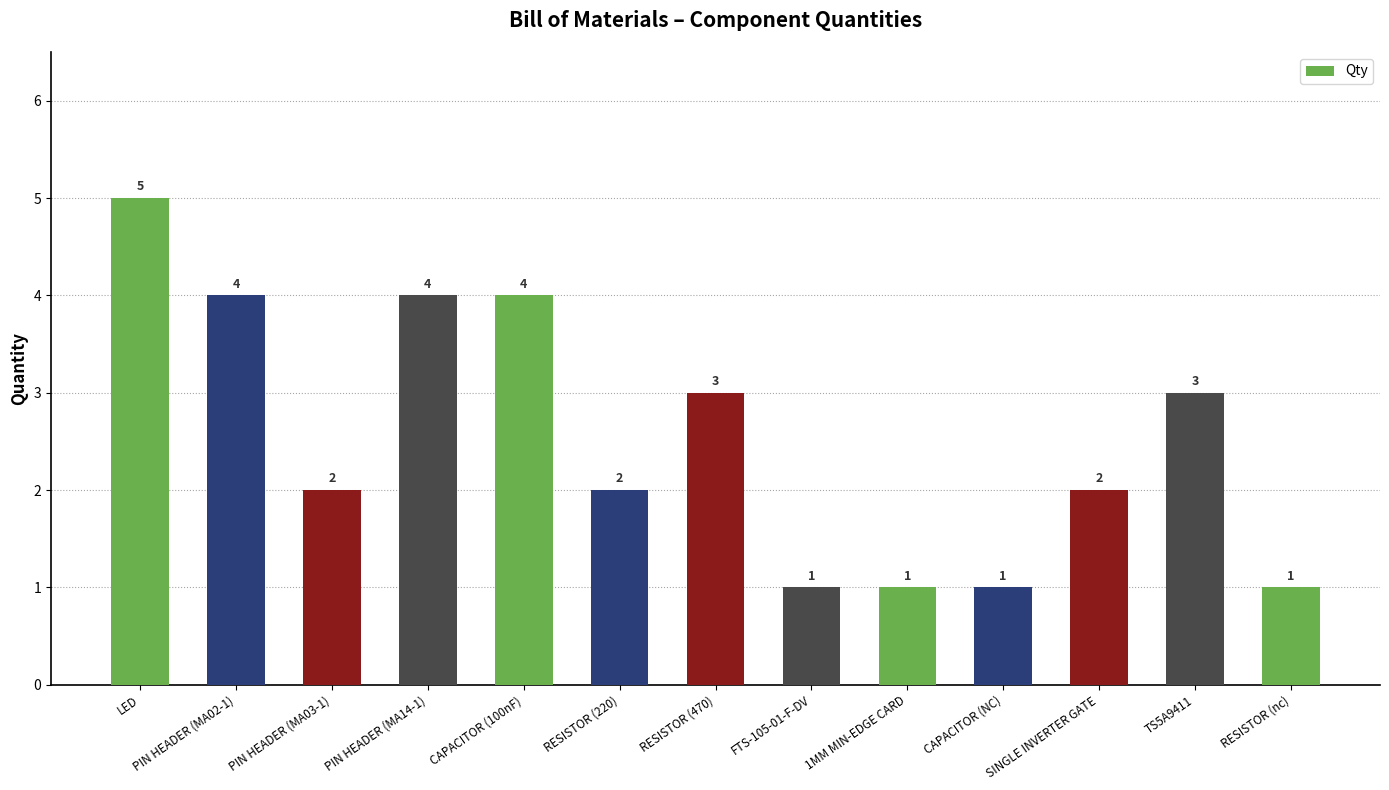

True or false: the data shows 1 at CAPACITOR (NC).

True